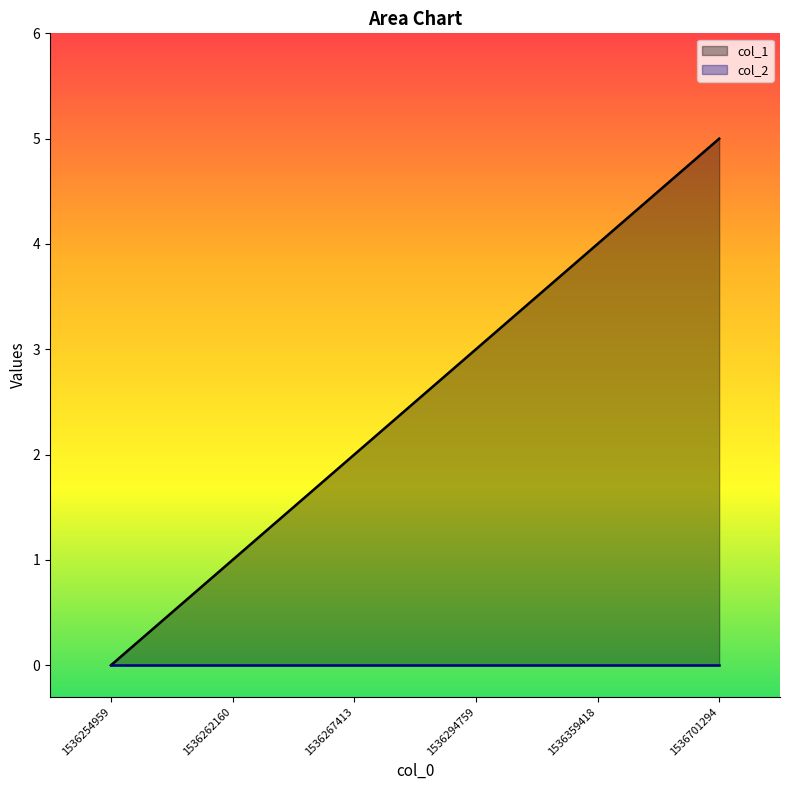

True or false: the data has more than 2 interior local peaks.

False